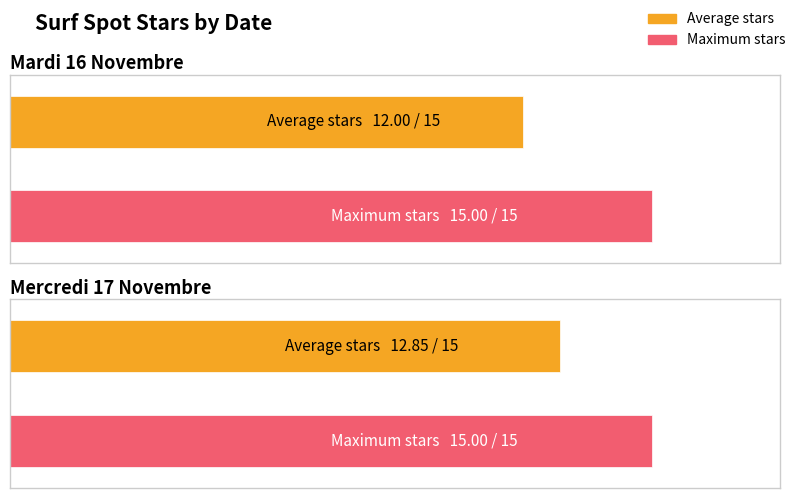

Which series has the widest spread of values?

Average stars